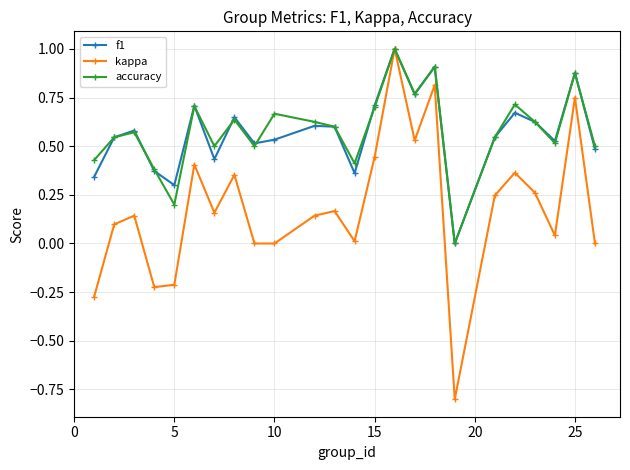

What is the highest value of the f1 series?

1.0